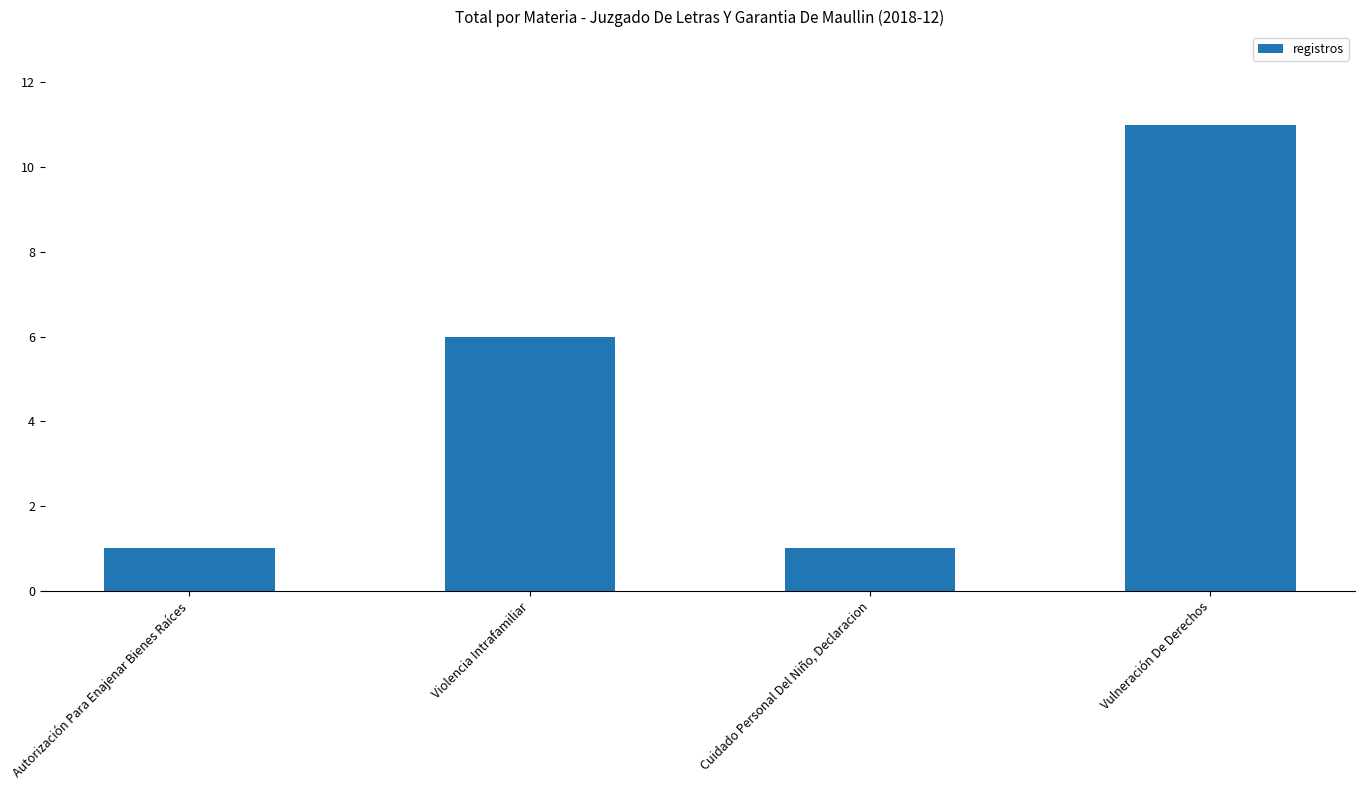

The chart shows a value of 1 at Cuidado Personal Del Niño, Declaracion. True or false?

True